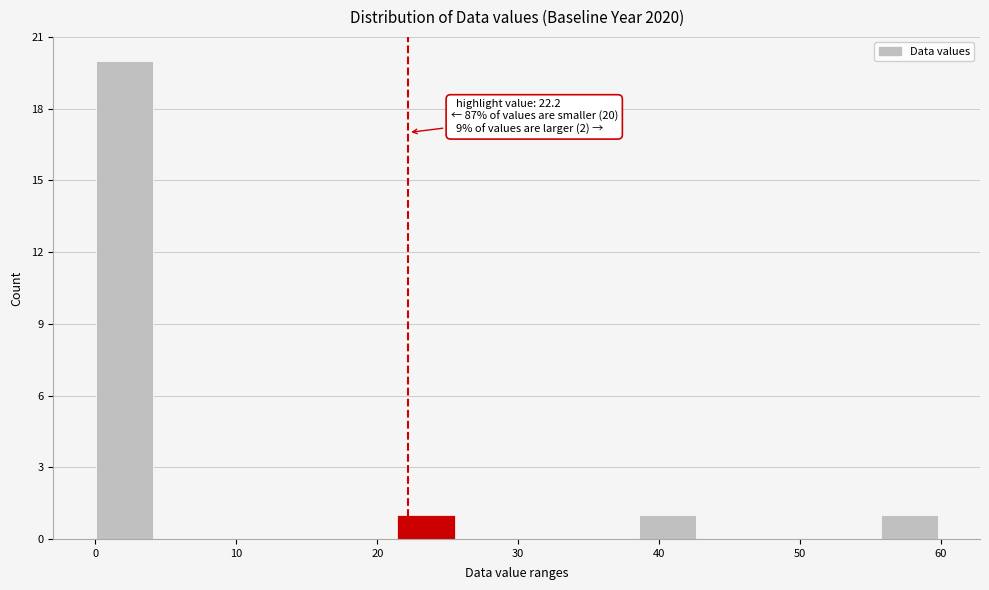

Over which range of the x-axis is the bar tallest?

0 to 4